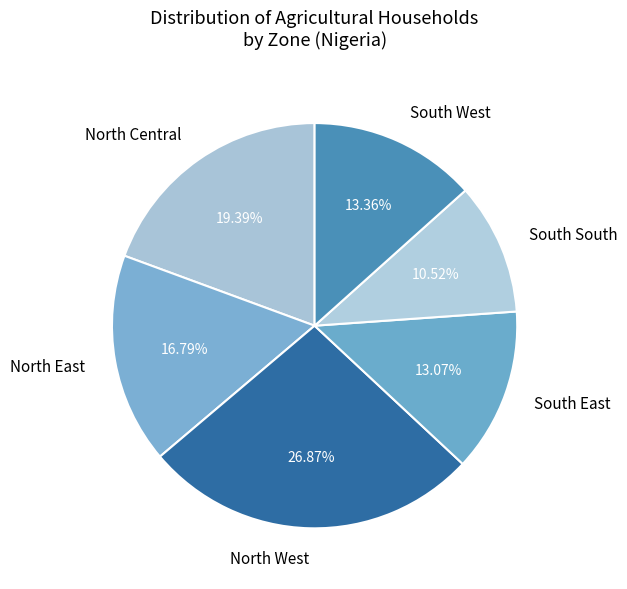

Is there any slice that represents more than half of the pie?

No